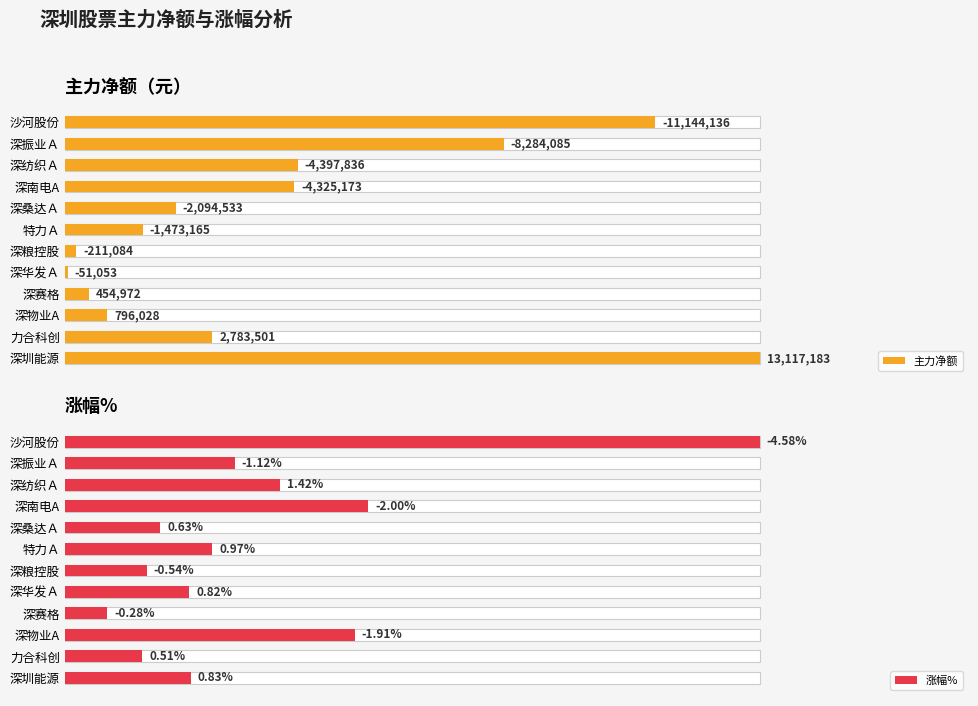

Which series has the largest range (max minus min)?

主力净额